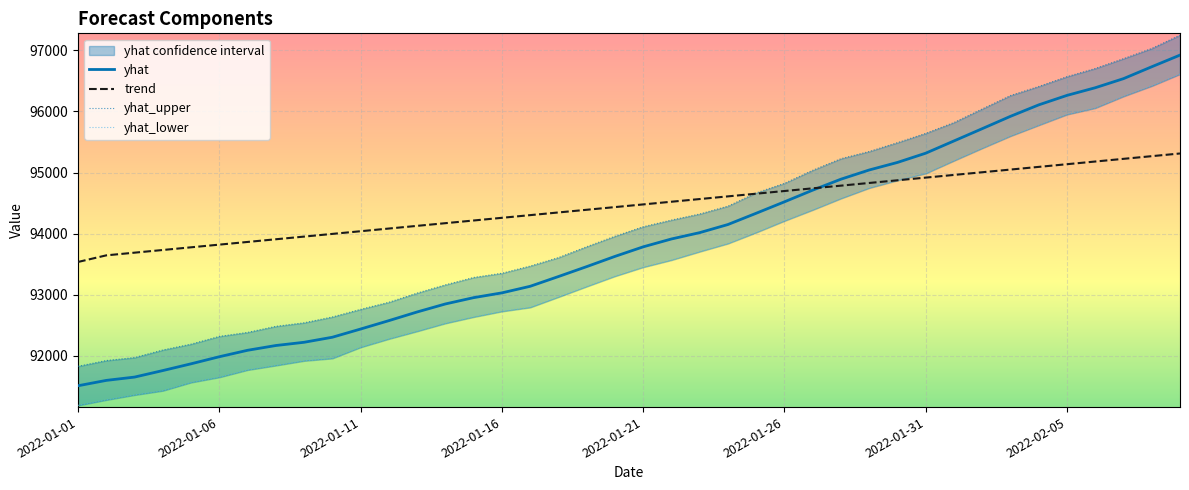

List the series in order of their peak value, highest first.

yhat_upper, yhat, yhat_lower, trend